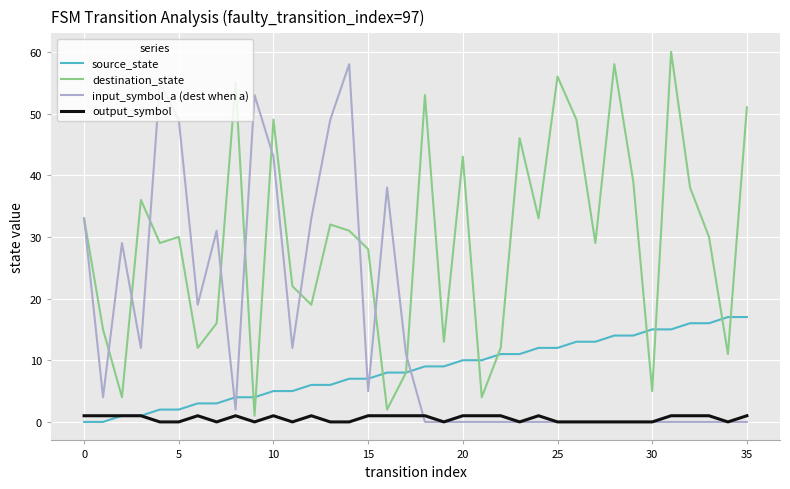

Reading left to right, extract all data points from this chart.

source_state: 0	0	1	1	2	2	3	3	4	4	5	5	6	6	7	7	8	8	9	9	10	10	11	11	12	12	13	13	14	14	15	15	16	16	17	17
destination_state: 33	15	4	36	29	30	12	16	55	1	49	22	19	32	31	28	2	8	53	13	43	4	12	46	33	56	49	29	58	39	5	60	38	30	11	51
input_symbol_a (dest when a): 33	4	29	12	55	49	19	31	2	53	43	12	33	49	58	5	38	11	0	0	0	0	0	0	0	0	0	0	0	0	0	0	0	0	0	0
output_symbol: 1	1	1	1	0	0	1	0	1	0	1	0	1	0	0	1	1	1	1	0	1	1	1	0	1	0	0	0	0	0	0	1	1	1	0	1